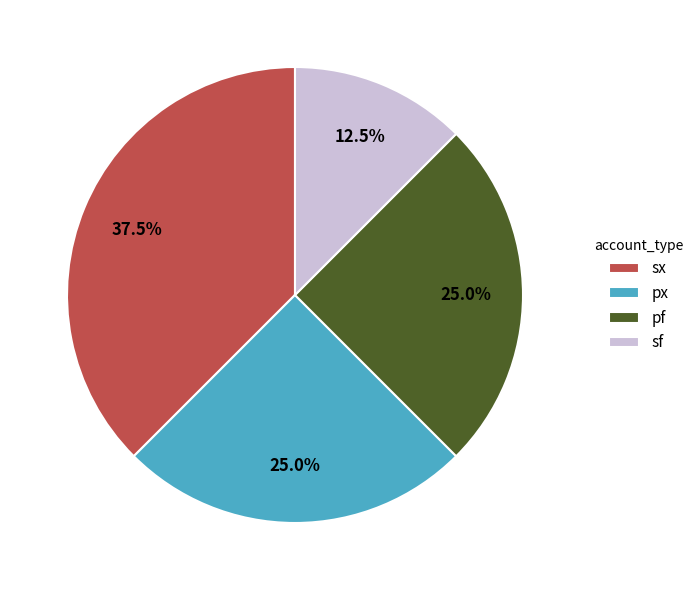

True or false: sf accounts for 23% of the total.

False